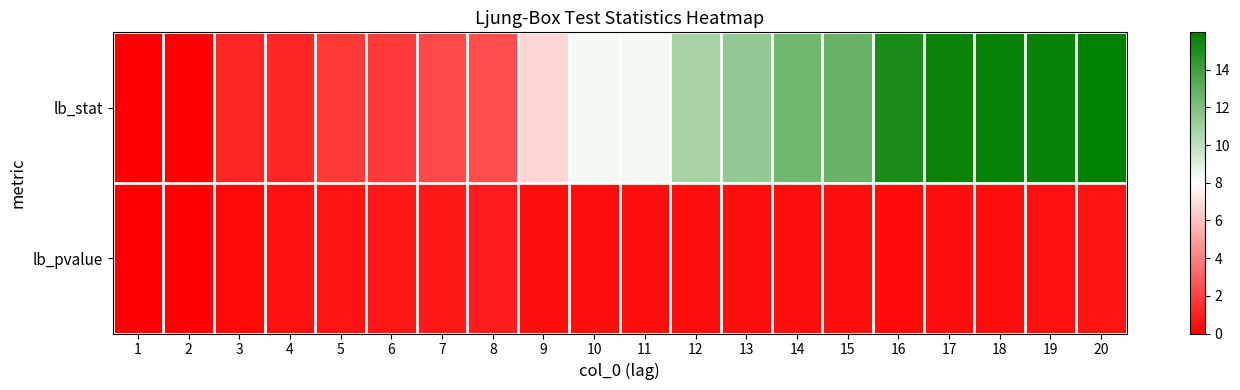

Which has a higher value, 16 or 9?

16